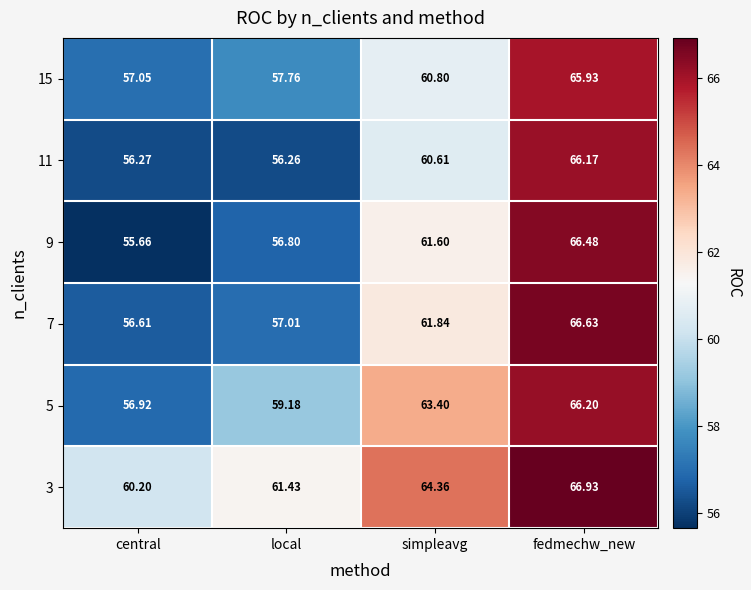

At which label does 3 first exceed 64?

simpleavg